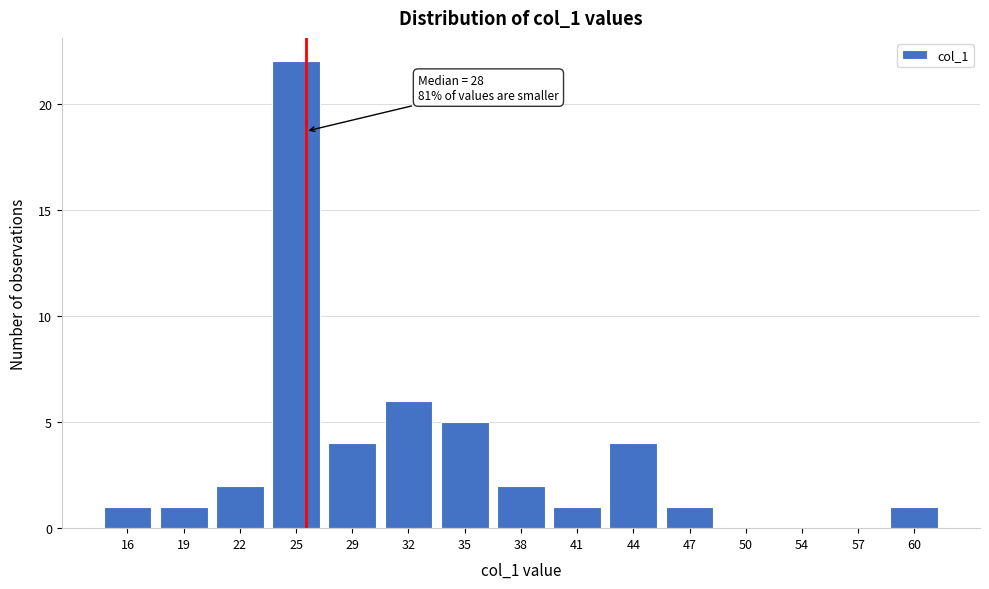

Reading left to right, transcribe all the data shown in this chart.

16=1	19=1	22=2	25=22	29=4	32=6	35=5	38=2	41=1	44=4	47=1	50=0	54=0	57=0	60=1